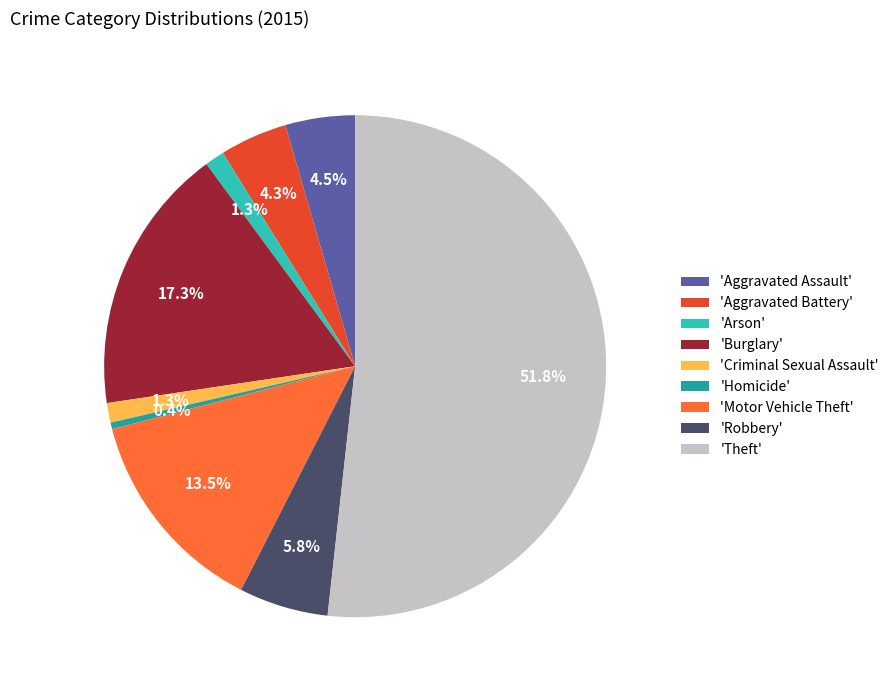

Which category has the smallest portion of the pie?

'Homicide'